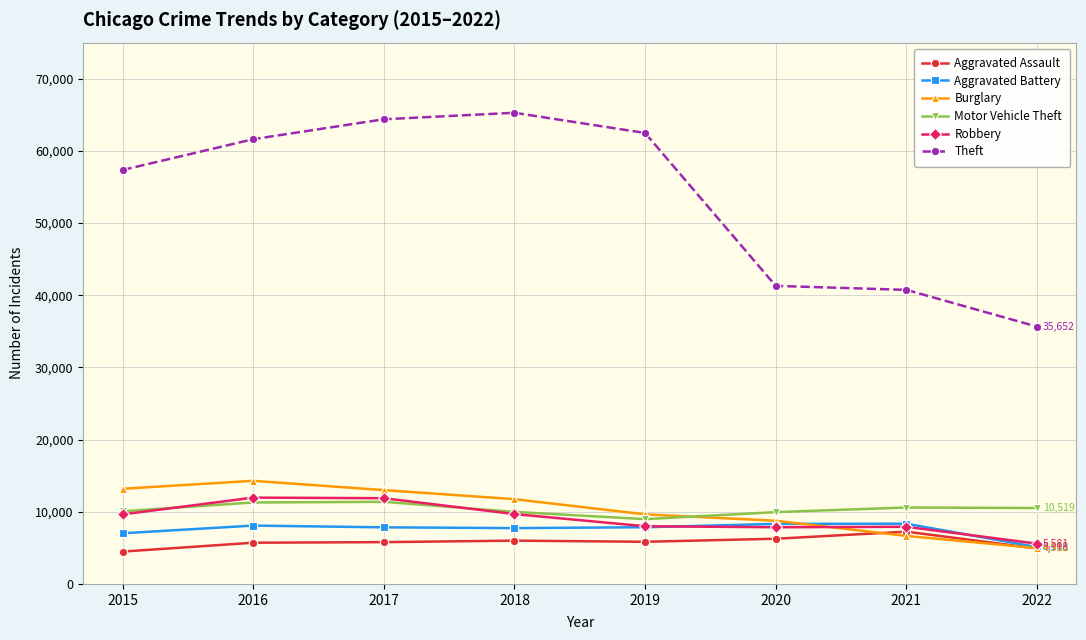

How many lines are shown in the chart?

6